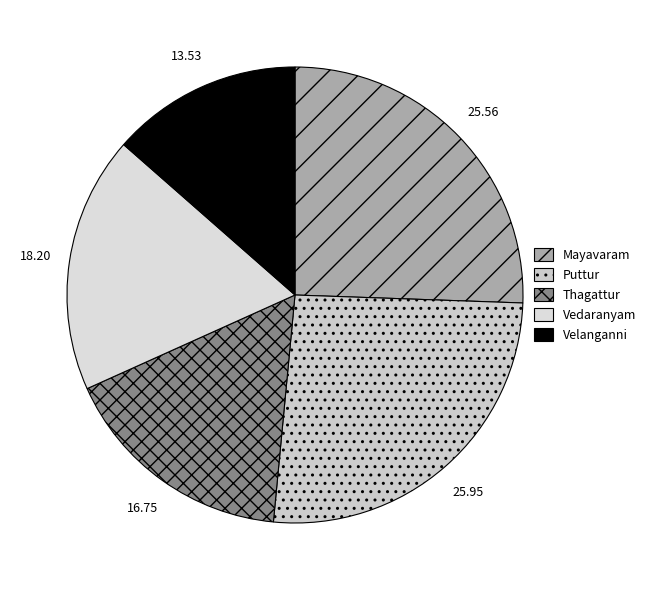

What percentage is the Vedaranyam slice, to the nearest percent?

18%